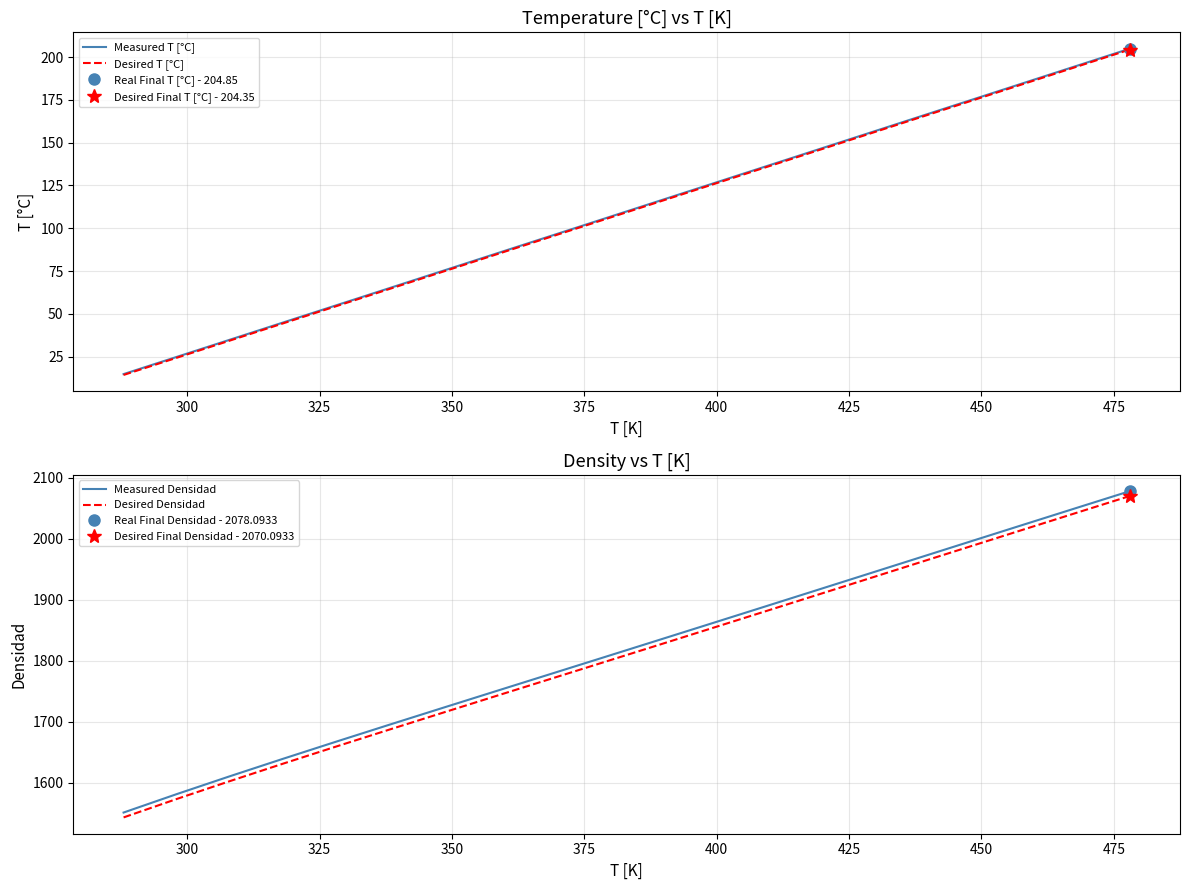

How many data points does each series have?

20